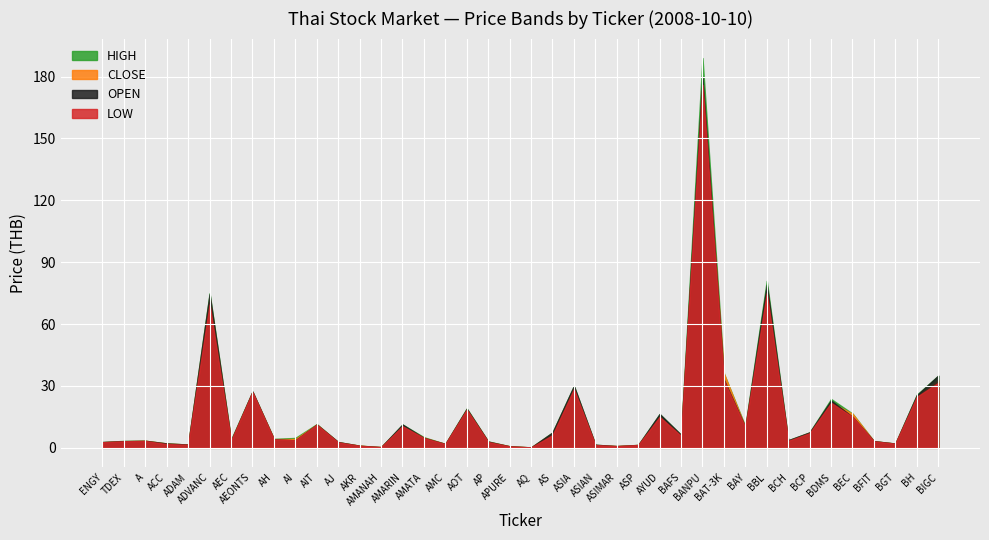

Which label corresponds to the largest value in the chart?

BANPU